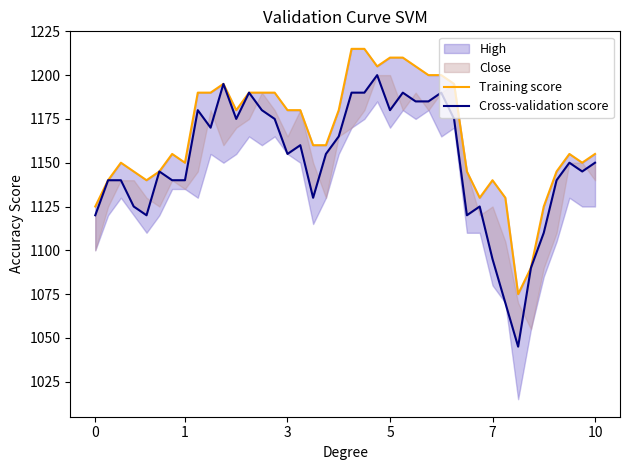

Which series has the largest range (max minus min)?

Cross-validation score